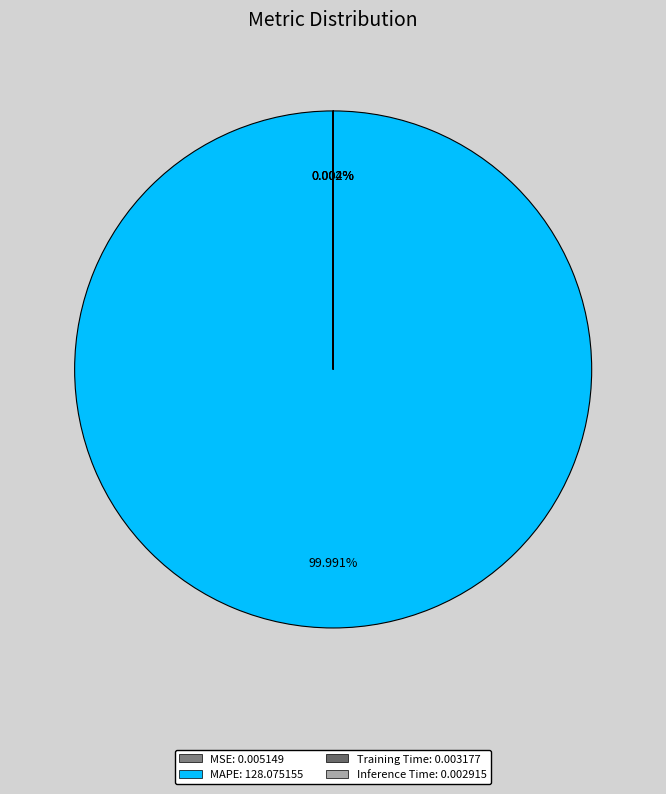

Count the number of slices in the pie.

5